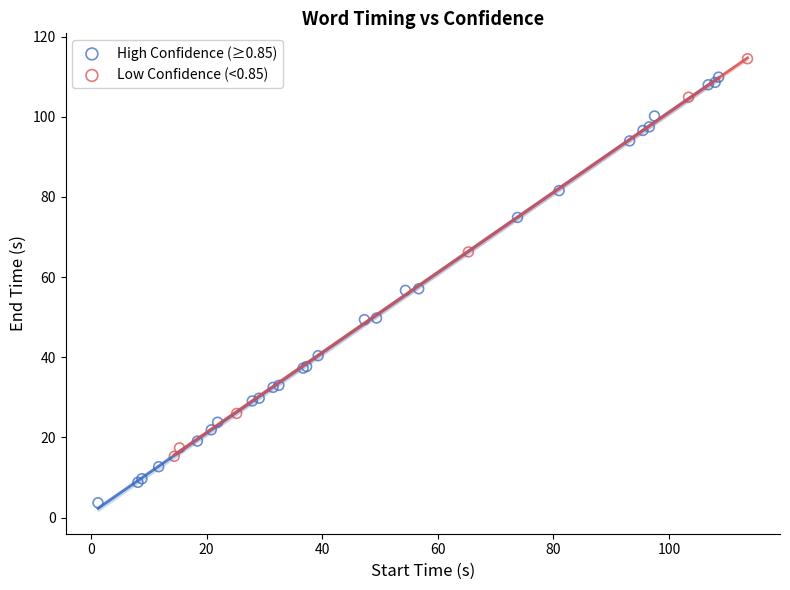

Which series contains the lowest Y value?

High Confidence (≥0.85)